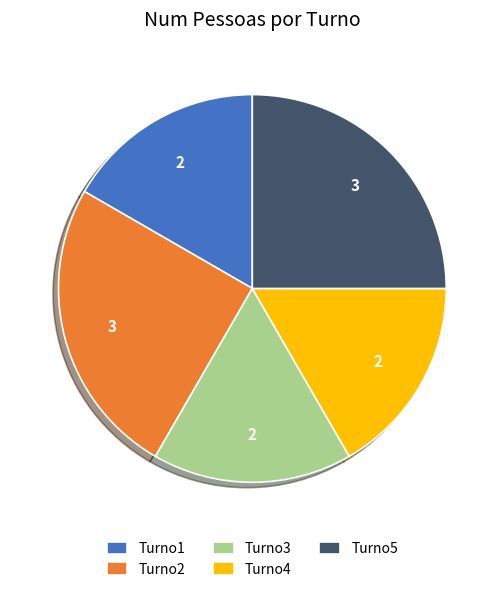

Is it true that Turno1 is 24% of the pie?

False